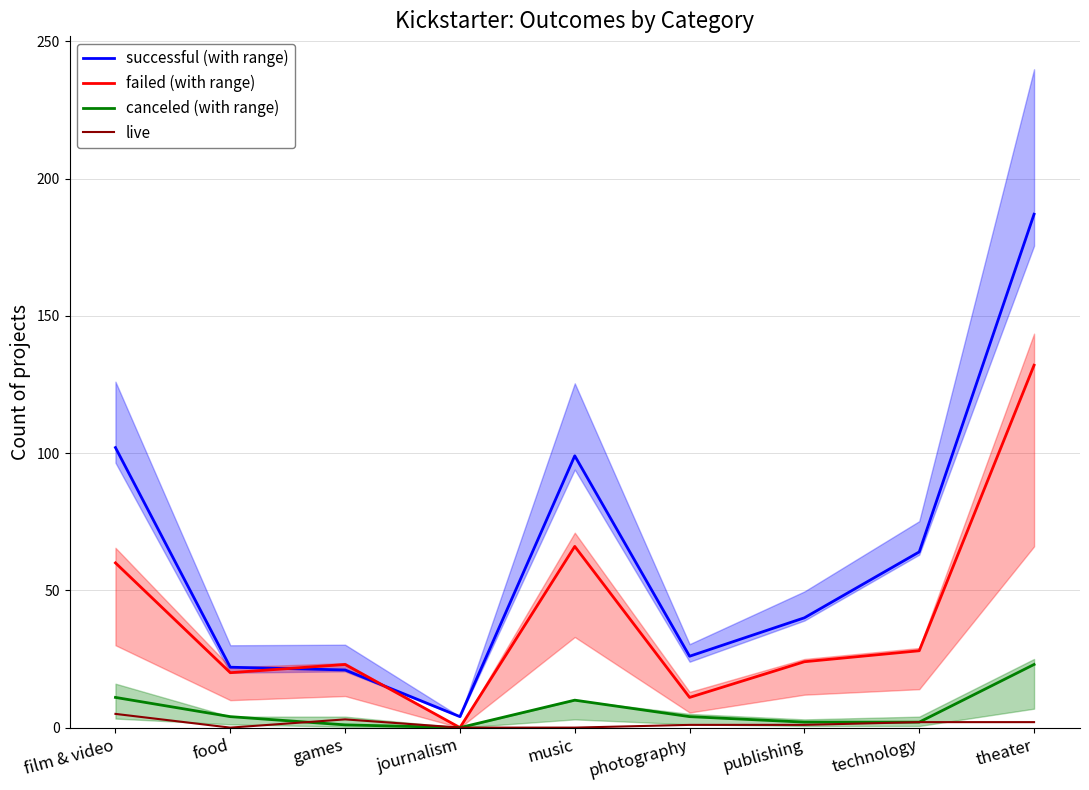

Is the value of canceled (with range) at food greater than the value of live at technology?

Yes